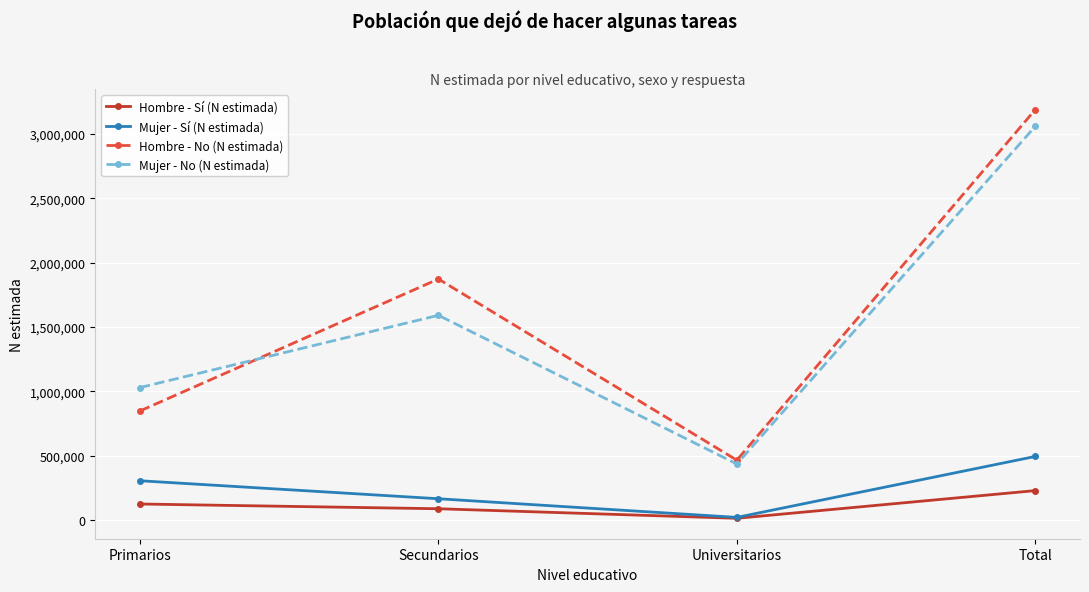

Which series has the largest range (max minus min)?

Hombre - No (N estimada)